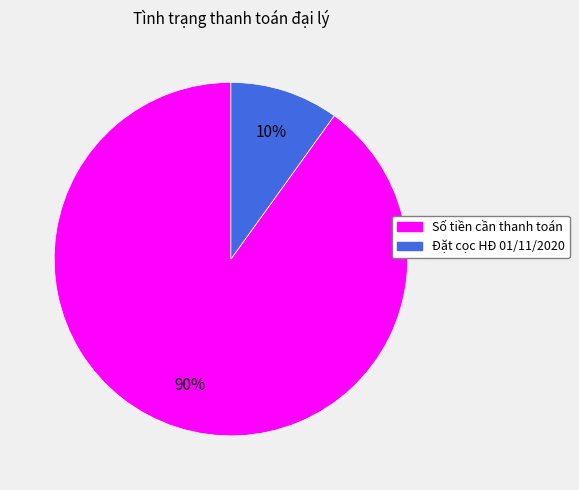

Combined, do Số tiền cần thanh toán and Đặt cọc HĐ 01/11/2020 account for over 50%?

Yes